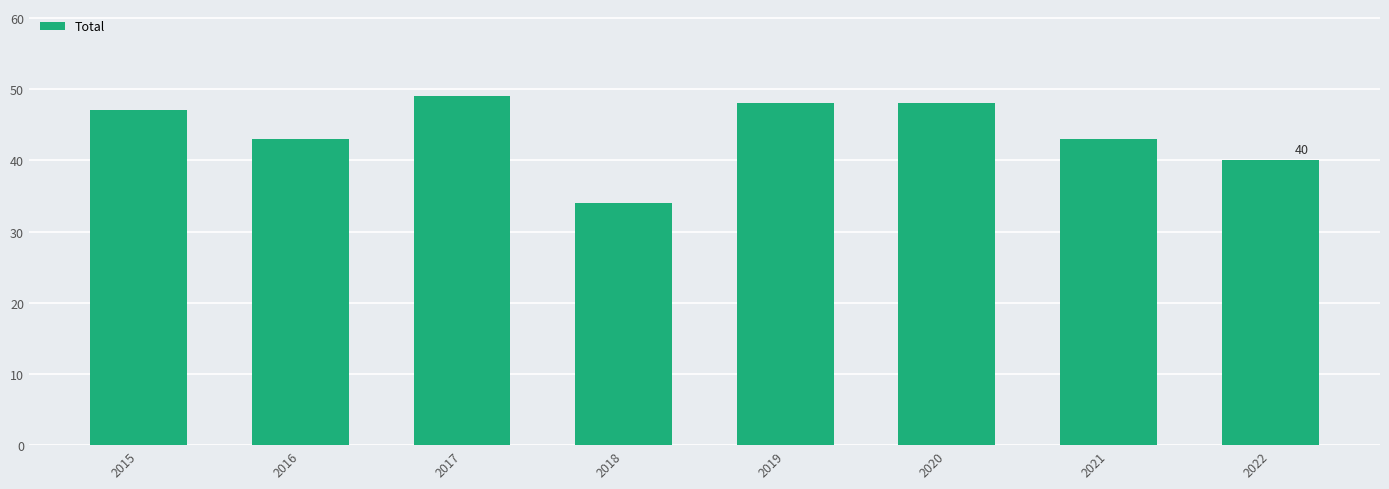

How many data points are less than 47?

4